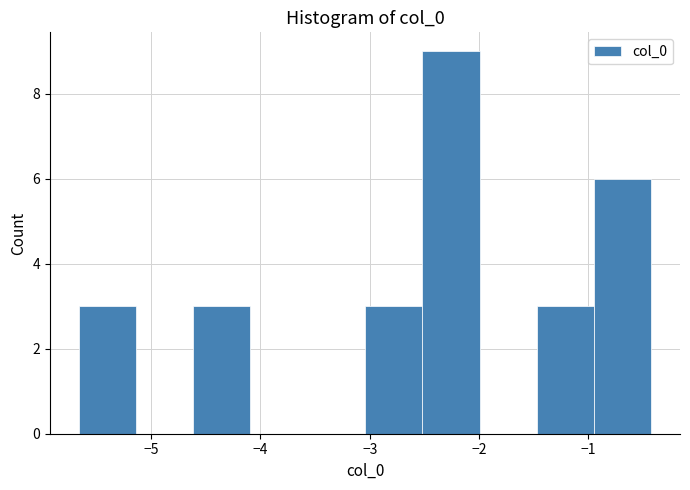

Reading left to right, list every bar in this chart as the range it spans on the x-axis followed by its height. Neither the bar edges nor the heights are printed on the chart, so give them approximately, as read against the axes.

-5.7 to -5.1: 3
-5.1 to -4.6: 0
-4.6 to -4.1: 3
-4.1 to -3.6: 0
-3.6 to -3.0: 0
-3.0 to -2.5: 3
-2.5 to -2.0: 9
-2.0 to -1.5: 0
-1.5 to -0.9: 3
-0.9 to -0.4: 6